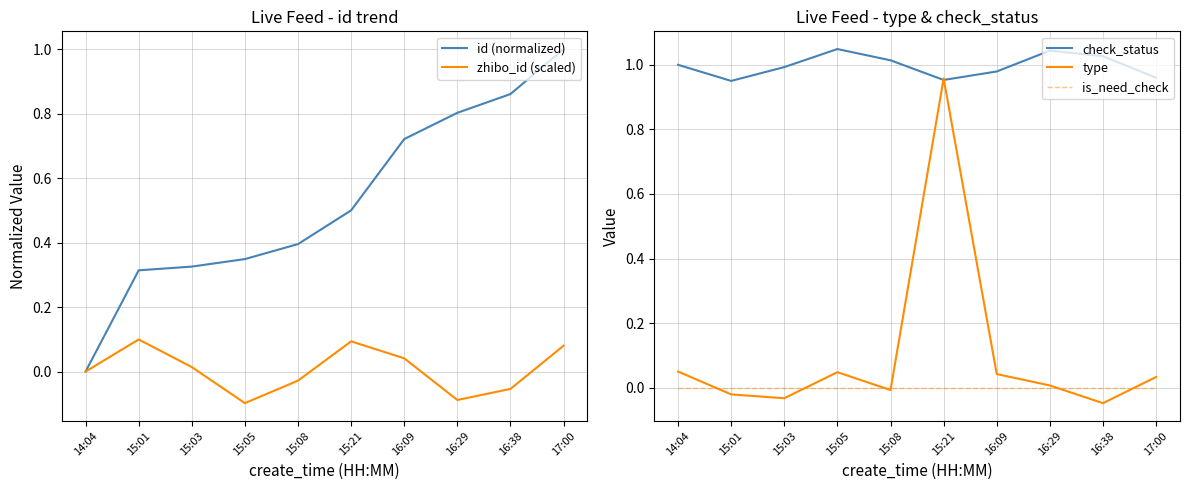

Where is the first local minimum for check_status?

15:01